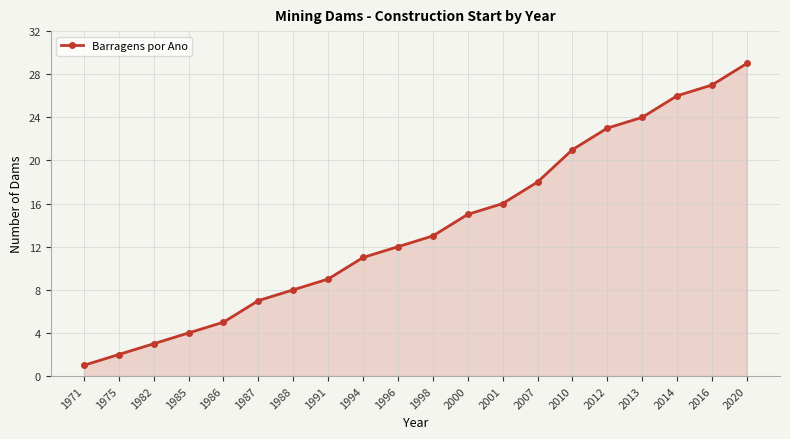

List the labels in order of value, smallest first.

1971, 1975, 1982, 1985, 1986, 1987, 1988, 1991, 1994, 1996, 1998, 2000, 2001, 2007, 2010, 2012, 2013, 2014, 2016, 2020